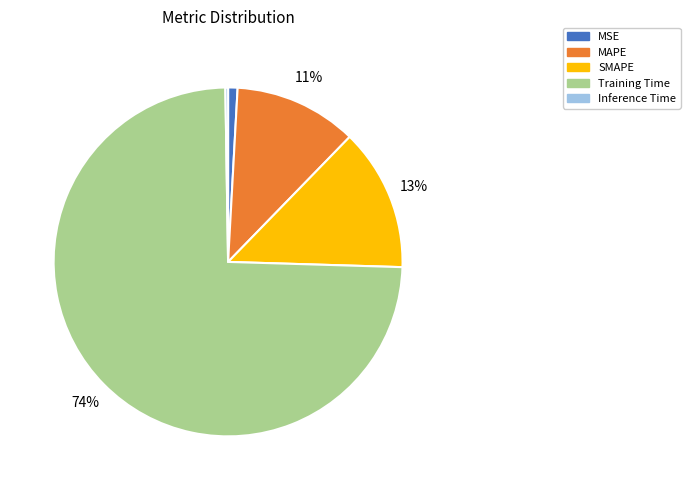

Is it true that MAPE is 11% of the pie?

True